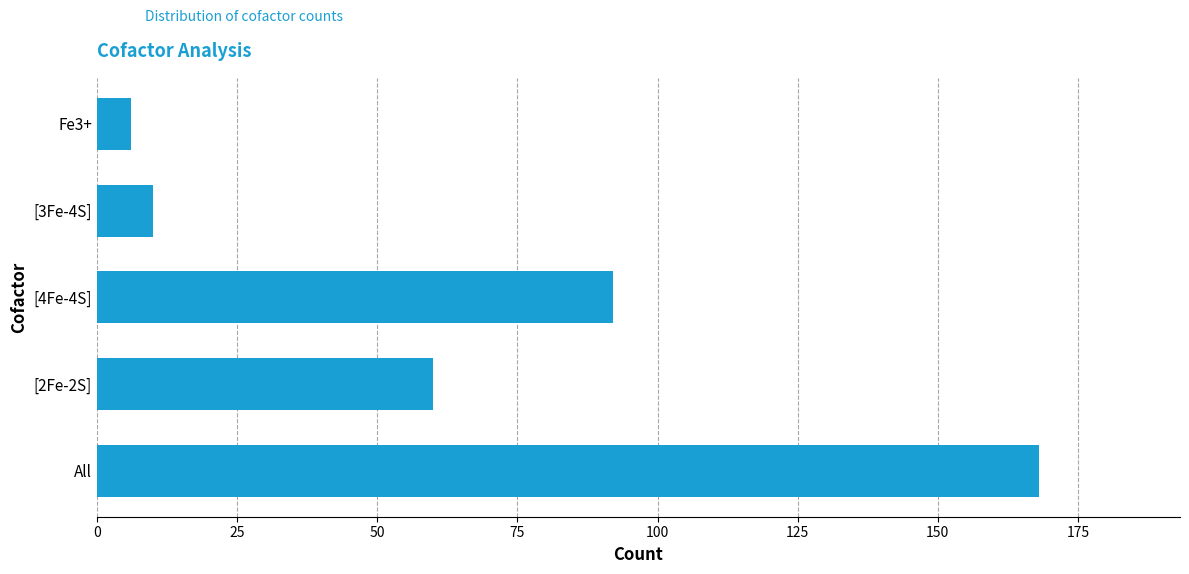

Reading top to bottom, what are all the values shown in this chart?

6	10	92	60	168